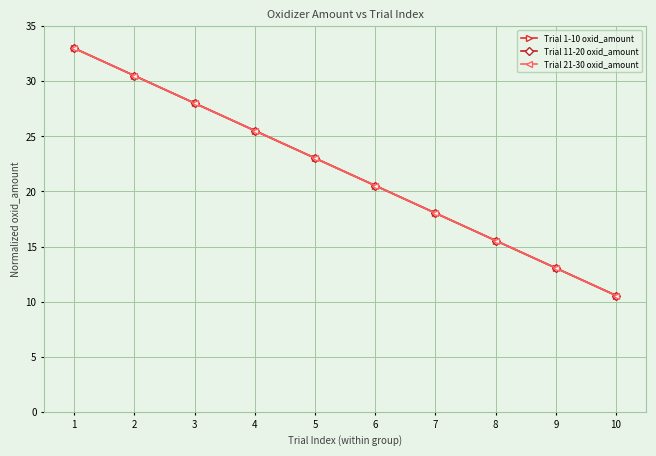

True or false: Trial 11-20 oxid_amount and Trial 1-10 oxid_amount intersect in this chart.

False